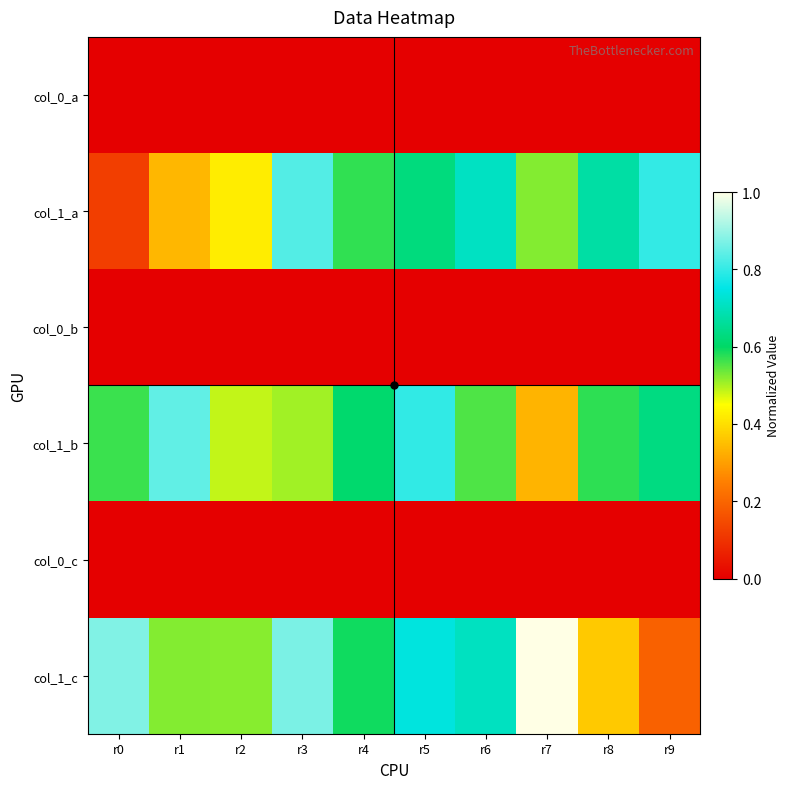

Which series has the widest spread of values?

col_1_c